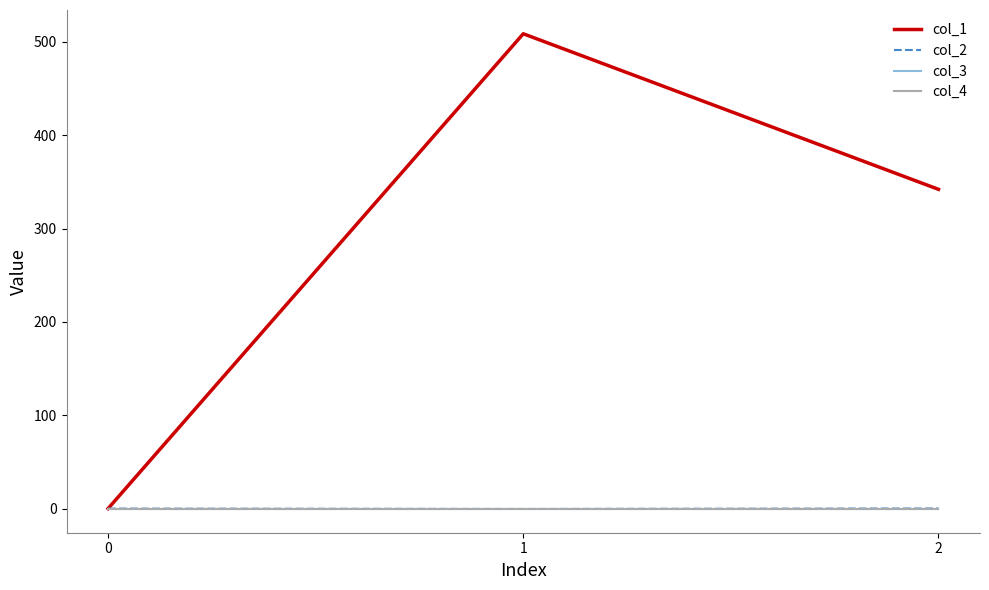

At how many categories does at least one series exceed 211?

2